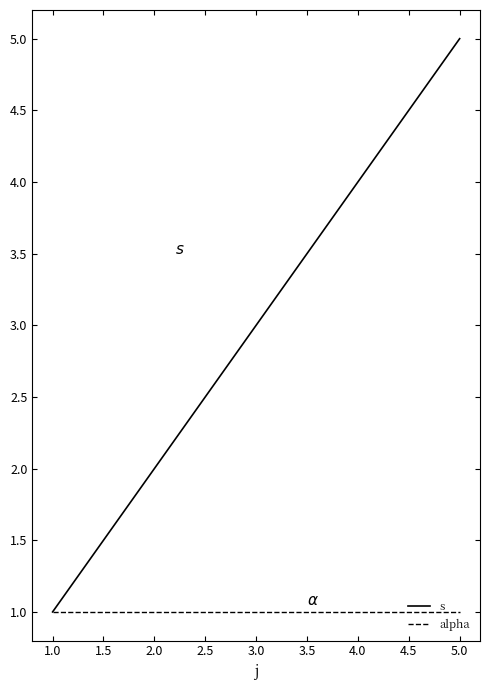

The alpha series shows 2 at 5.0. True or false?

False